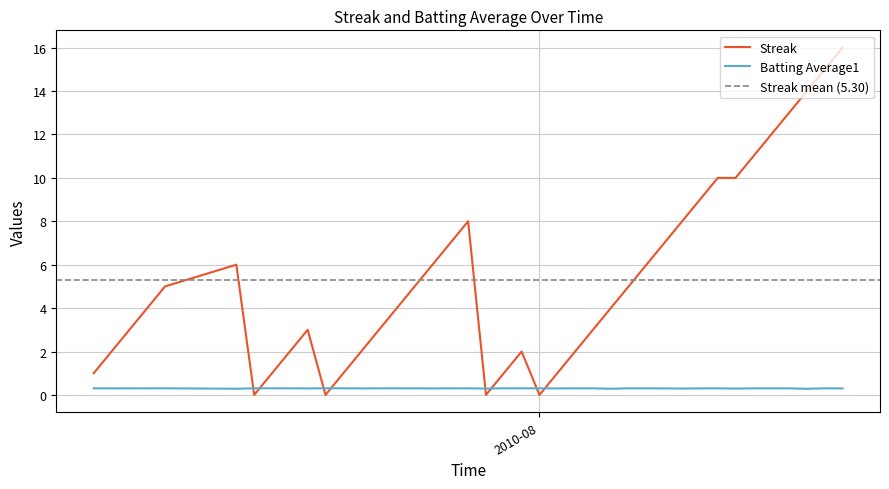

Count the Batting Average1 values in the range 0 to 1.

40